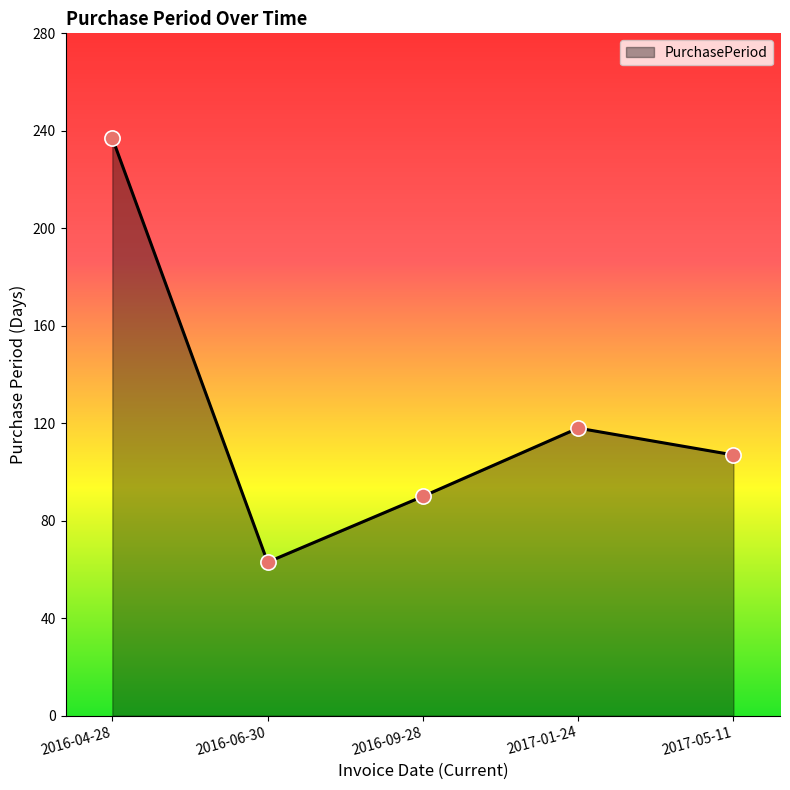

Which has a higher value, 2017-05-11 or 2016-04-28?

2016-04-28